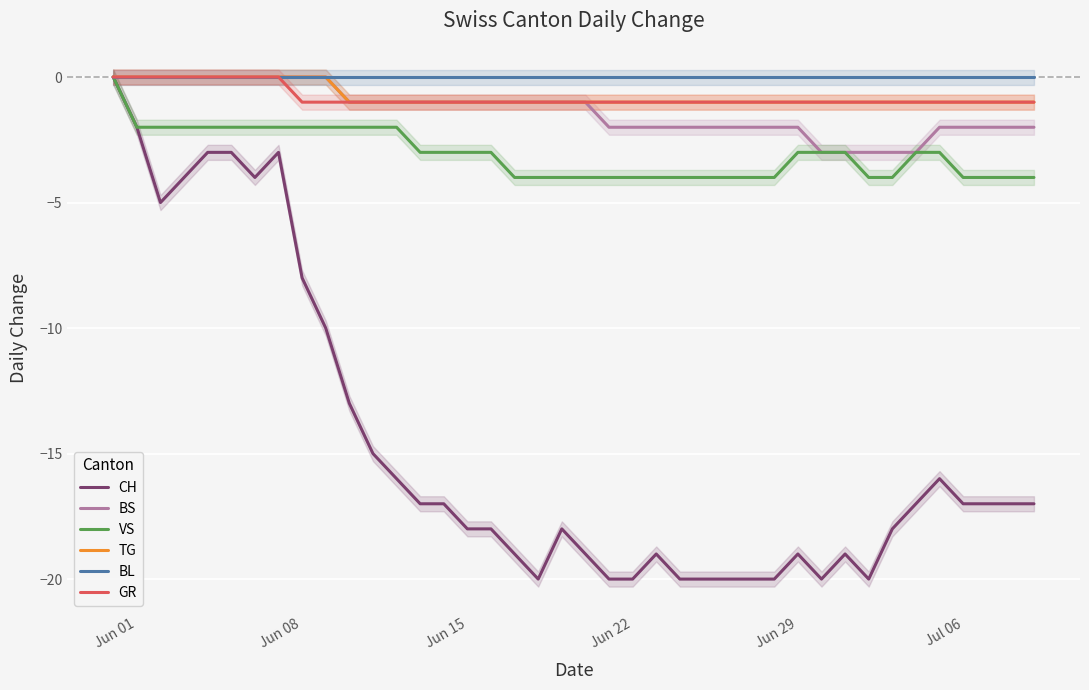

True or false: TG has a value of 0 at Jun 08.

True